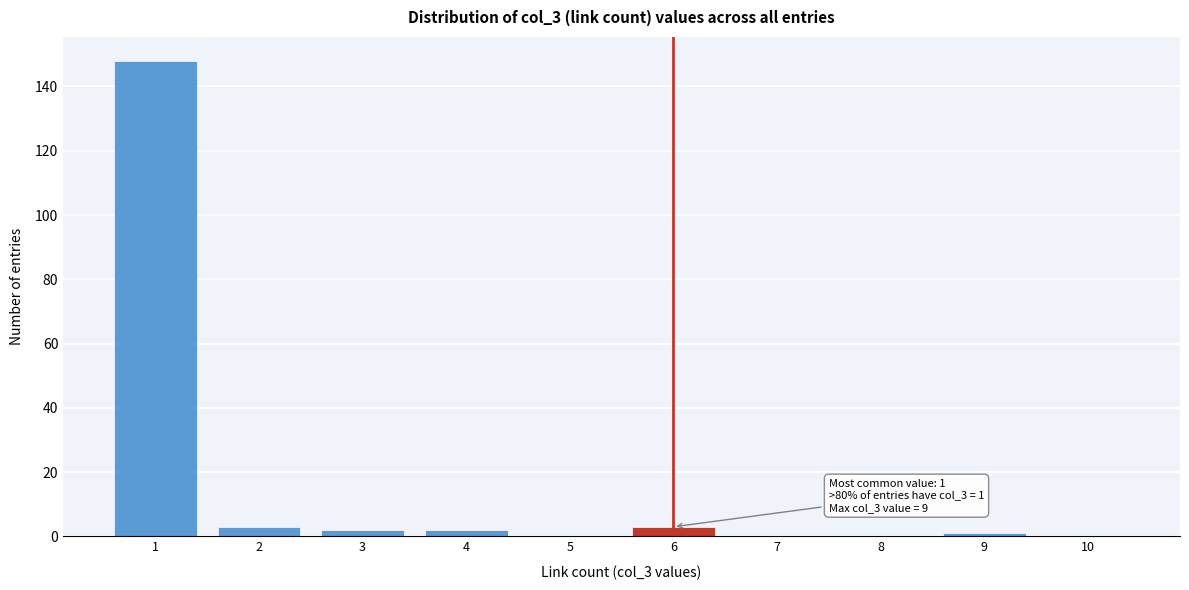

Reading left to right, what are all the values shown in this chart?

1=148	2=3	3=2	4=2	5=0	6=3	7=0	8=0	9=1	10=0